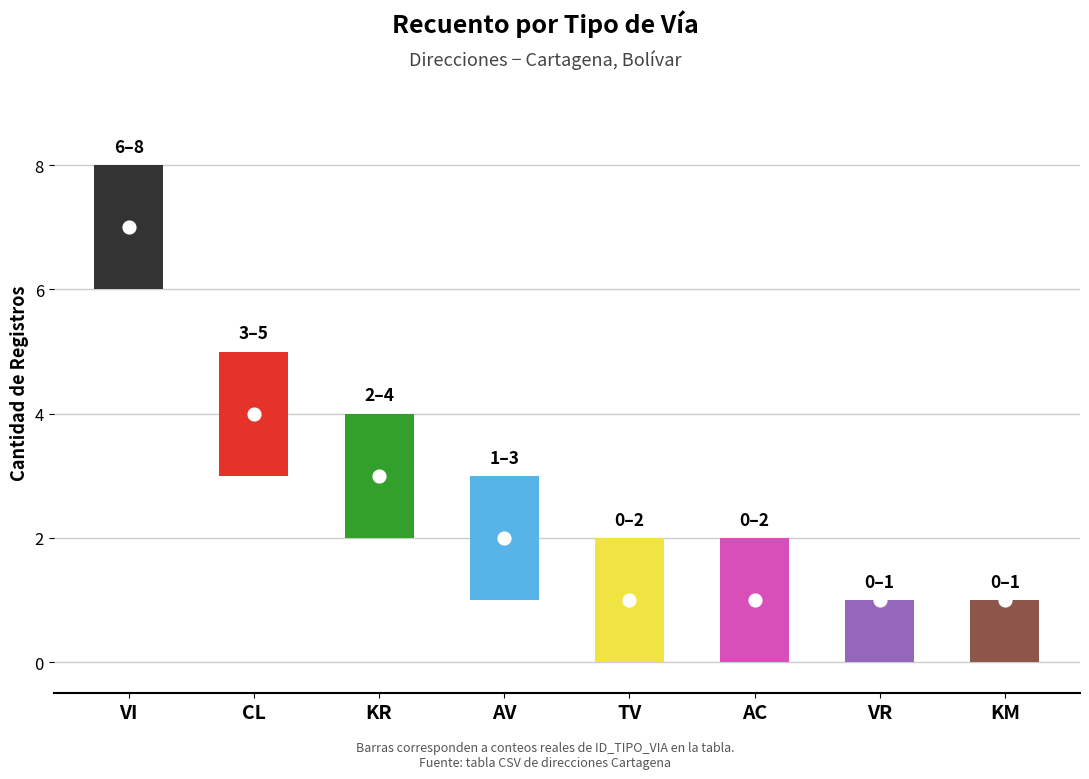

At how many categories does at least one series exceed 4?

2